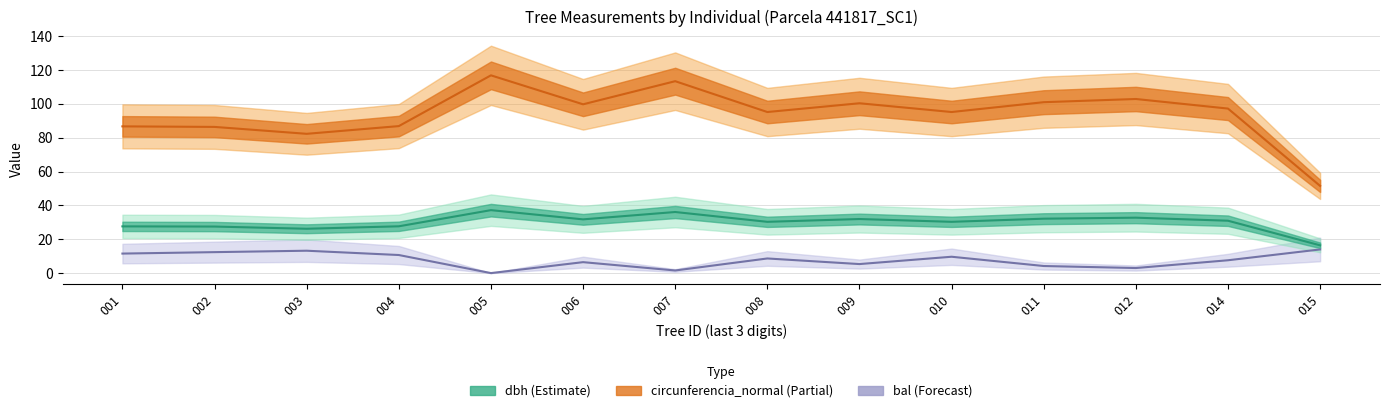

How many data points does each series have?

14